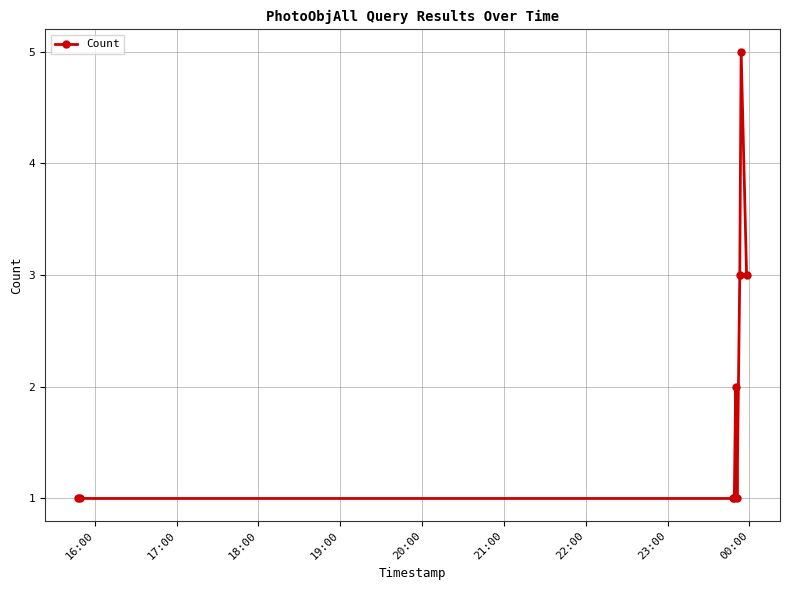

What is the value of the 4th point from the left?

1